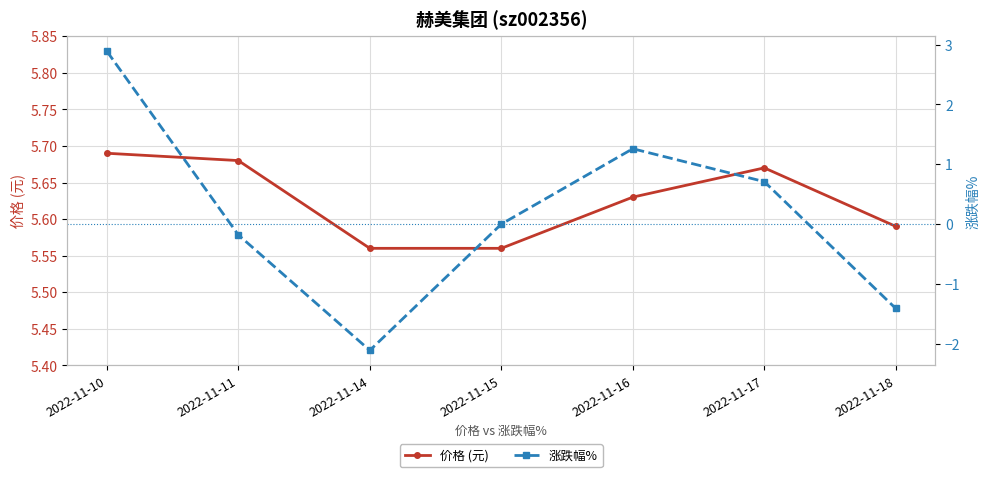

What are all the series names shown in the legend?

价格 (元), 涨跌幅%